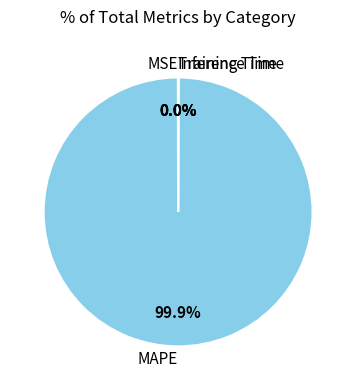

To the nearest percent, what is the difference between the largest and smallest slice percentages?

100%